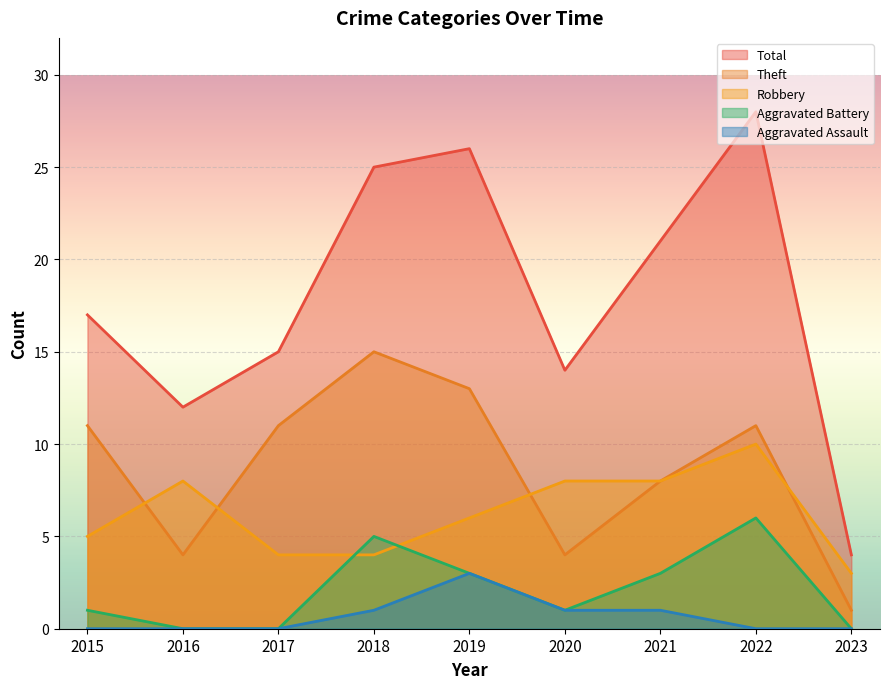

Which series has the largest total across all categories?

Total